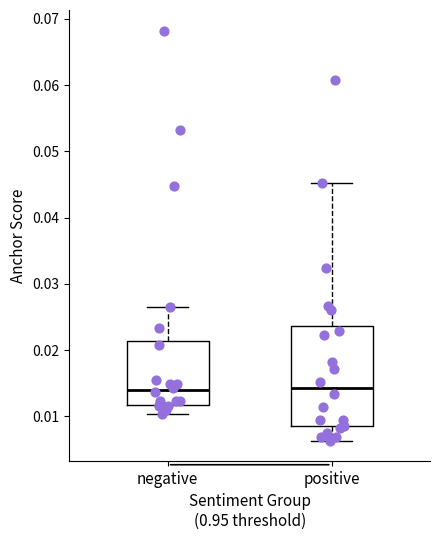

Reading left to right, read every box against the y-axis: the position of its median line, the range the box covers, and the ends of its whiskers. The values are not printed on the chart, so give them approximately, as read against the axis.

negative: median 0.014, box 0.012 to 0.021, whiskers 0.010 to 0.027
positive: median 0.014, box 0.009 to 0.024, whiskers 0.006 to 0.045